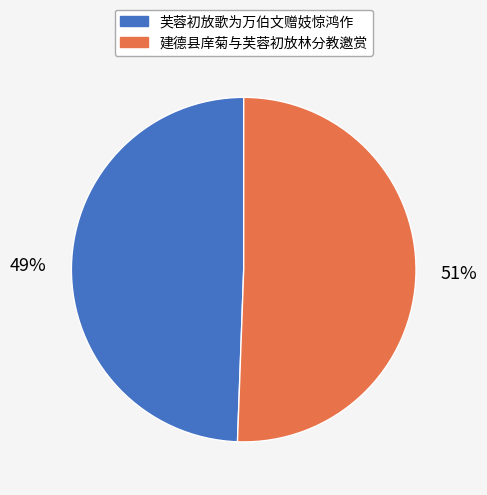

To the nearest percent, what portion does 建德县庠菊与芙蓉初放林分教邀赏 represent?

51%